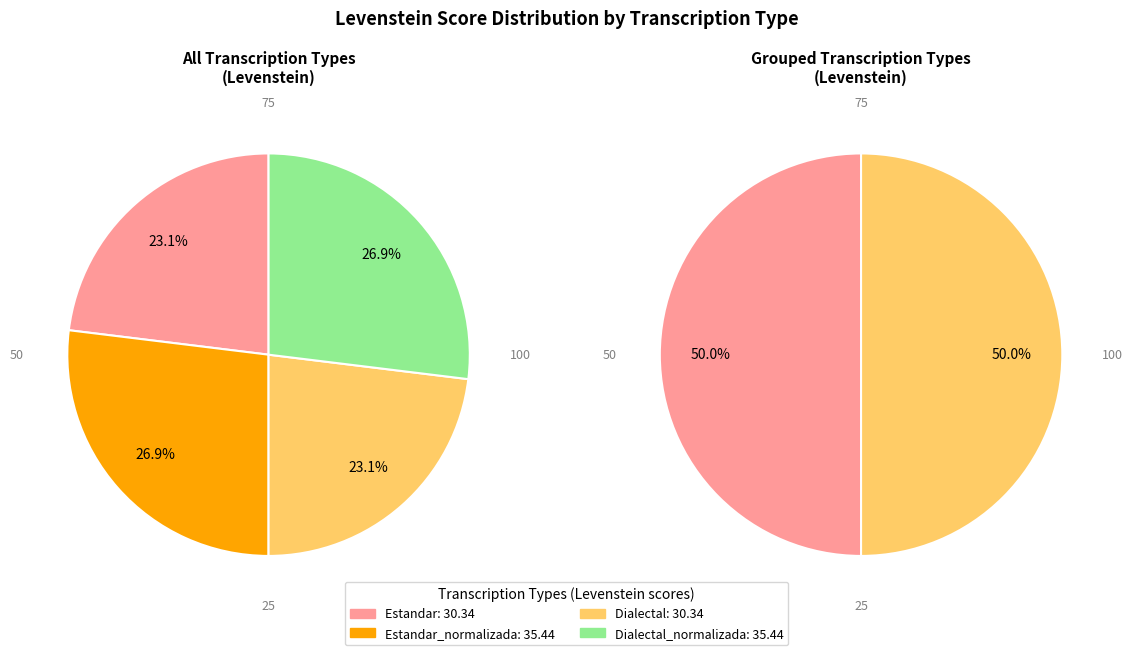

The Dialectal slice represents 37% of the pie. True or false?

False